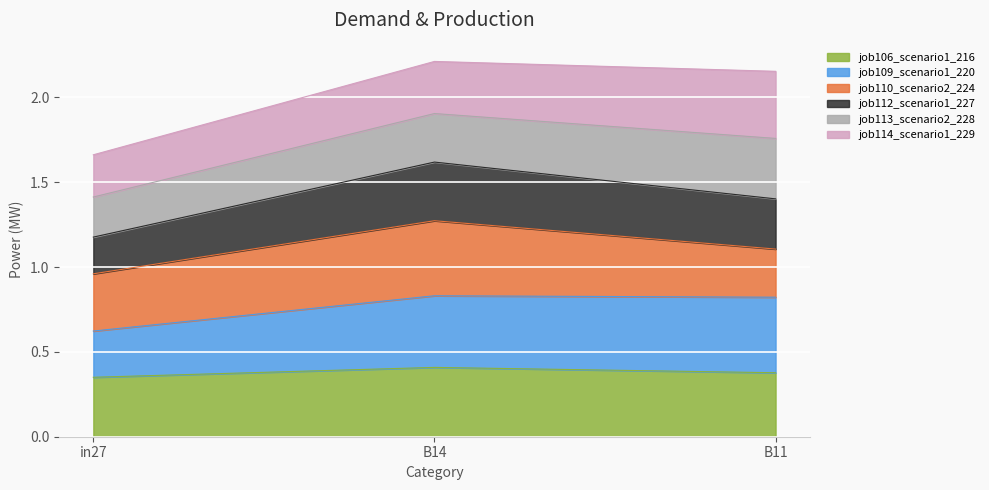

Count the job106_scenario1_216 values in the range 0 to 1.

3